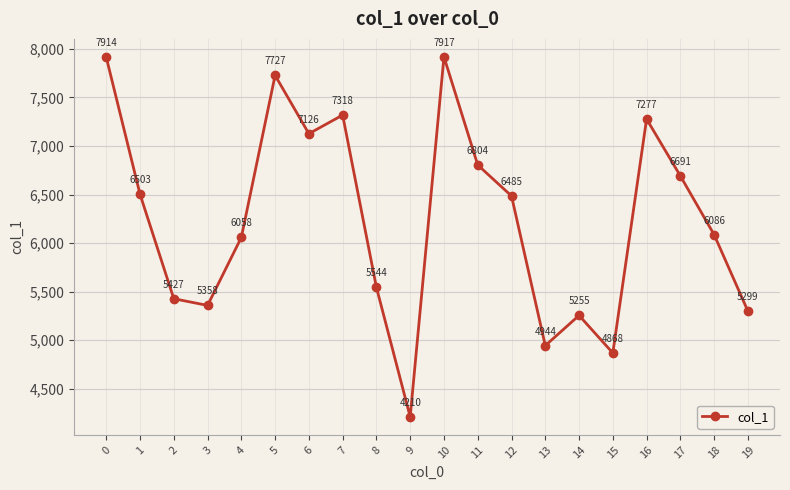

What is the difference between the maximum and second lowest values?

3049